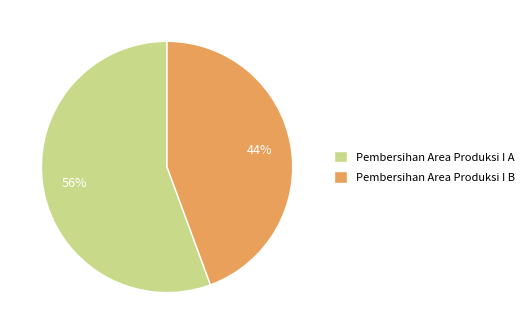

Which category accounts for the majority?

Pembersihan Area Produksi I A